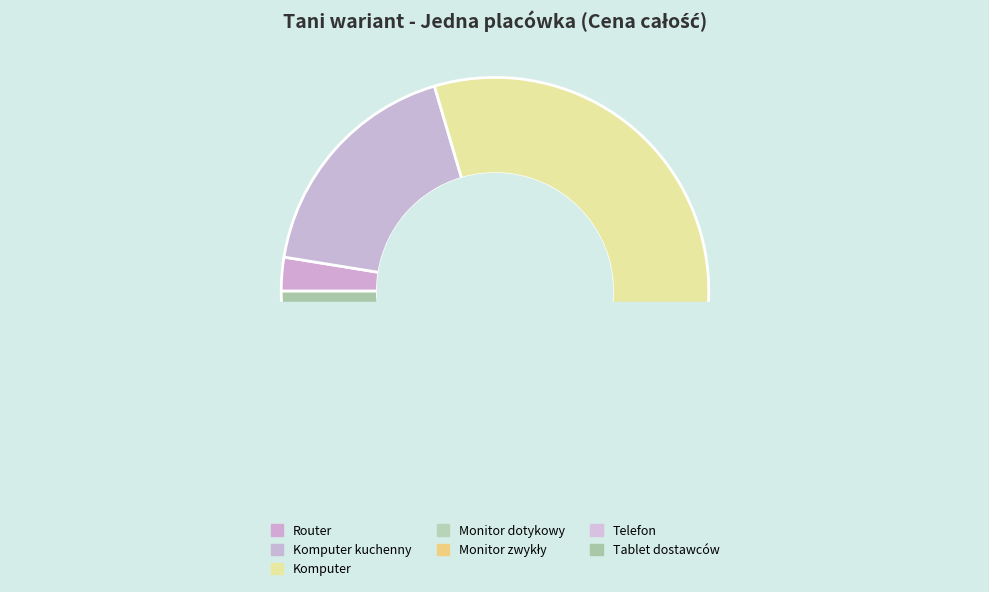

What is the total percentage of Monitor zwykły and Telefon?

7.4%